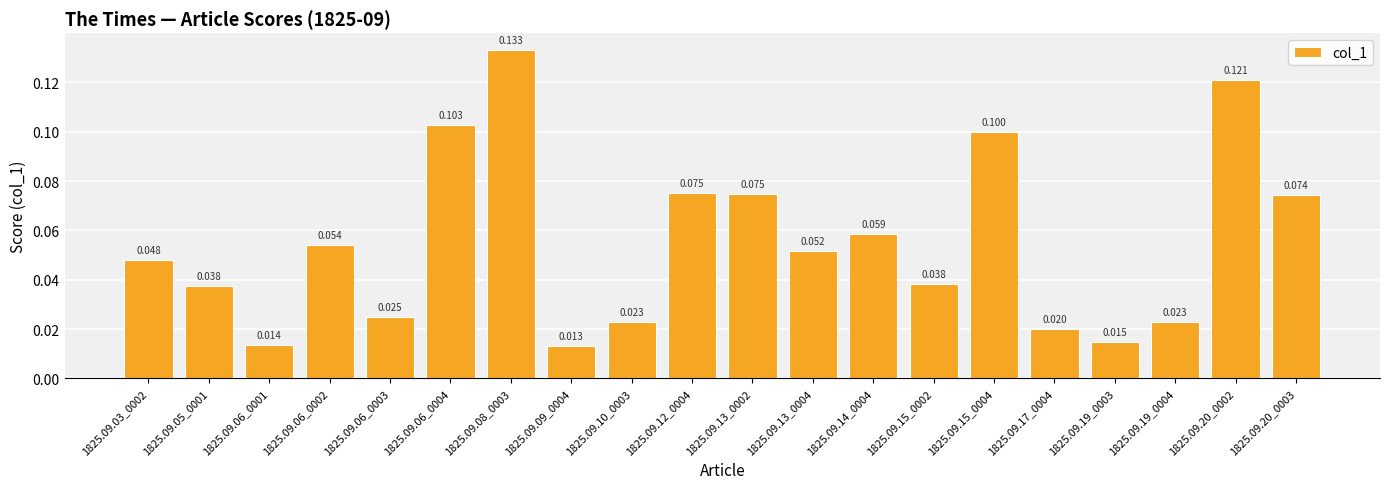

Are the bars horizontal?

No